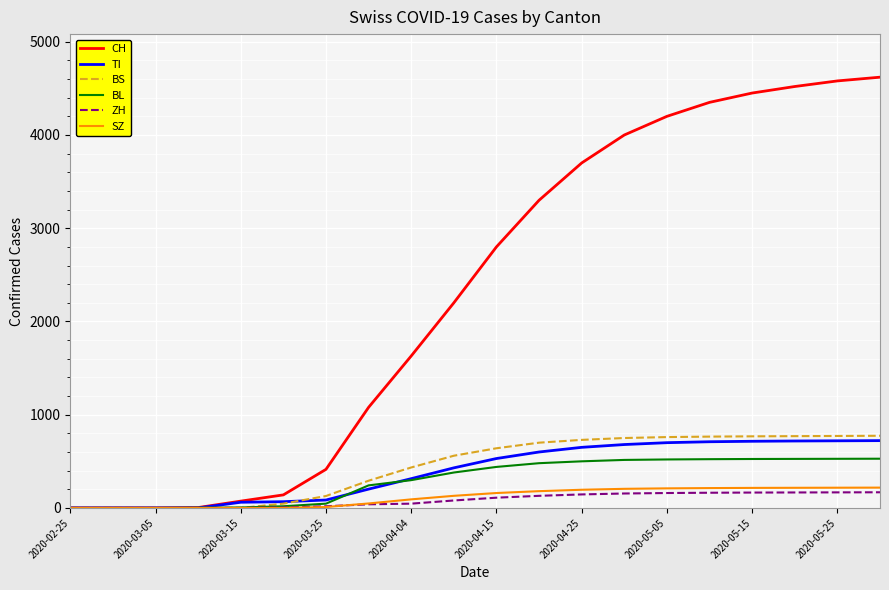

Which series has the largest total across all categories?

CH